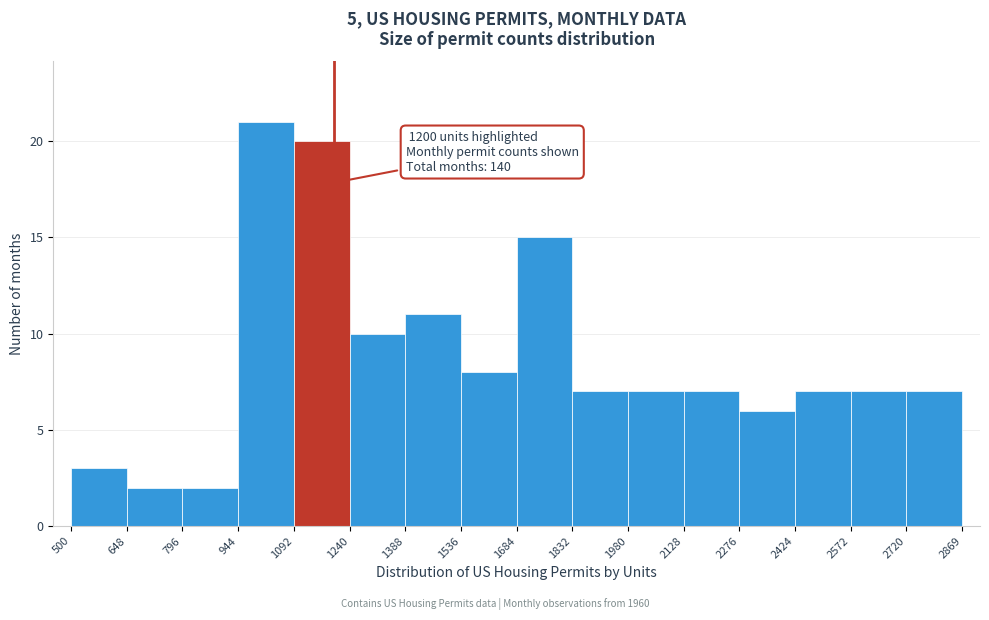

Which range on the x-axis has the tallest bar?

944 to 1092